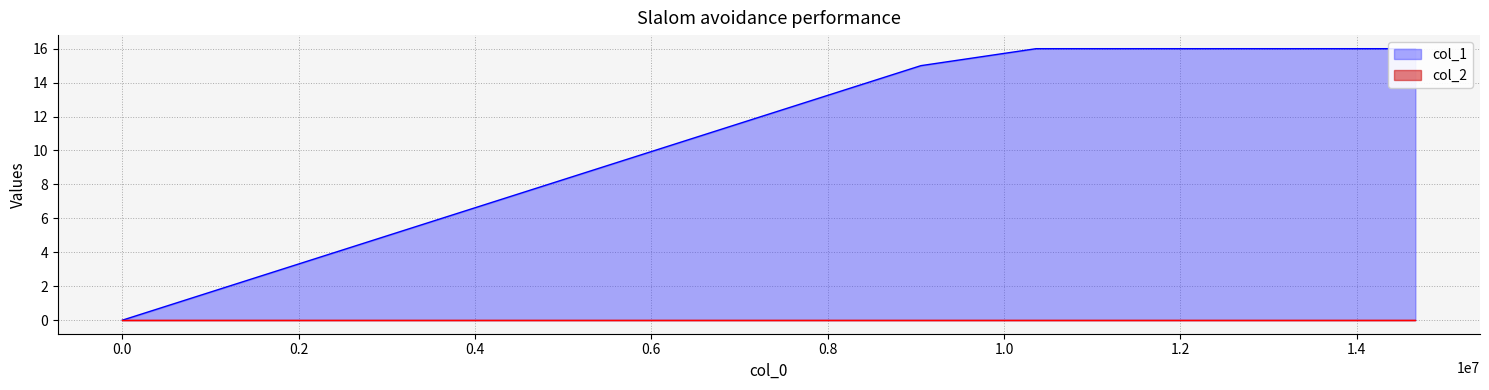

True or false: there are more than 1 points higher than both neighbors.

False